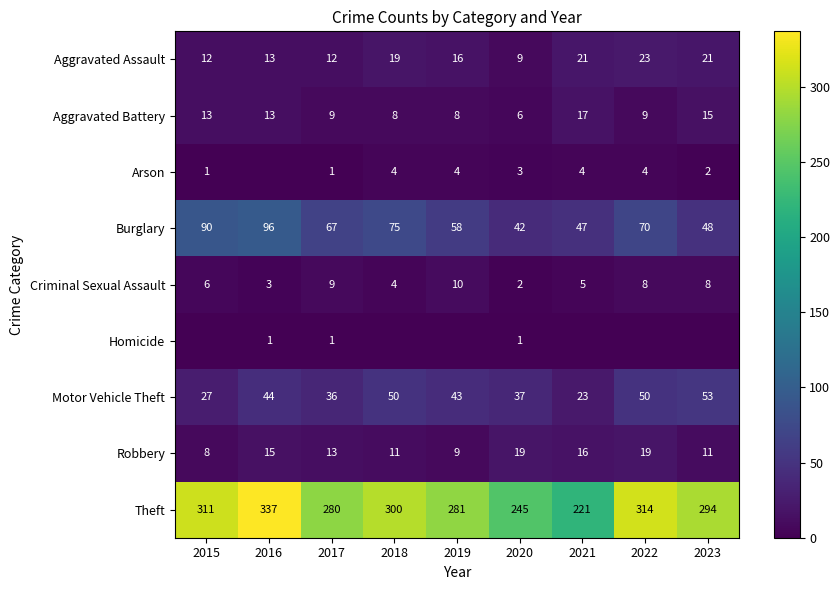

What is the difference between the highest and lowest values at 2022?

314